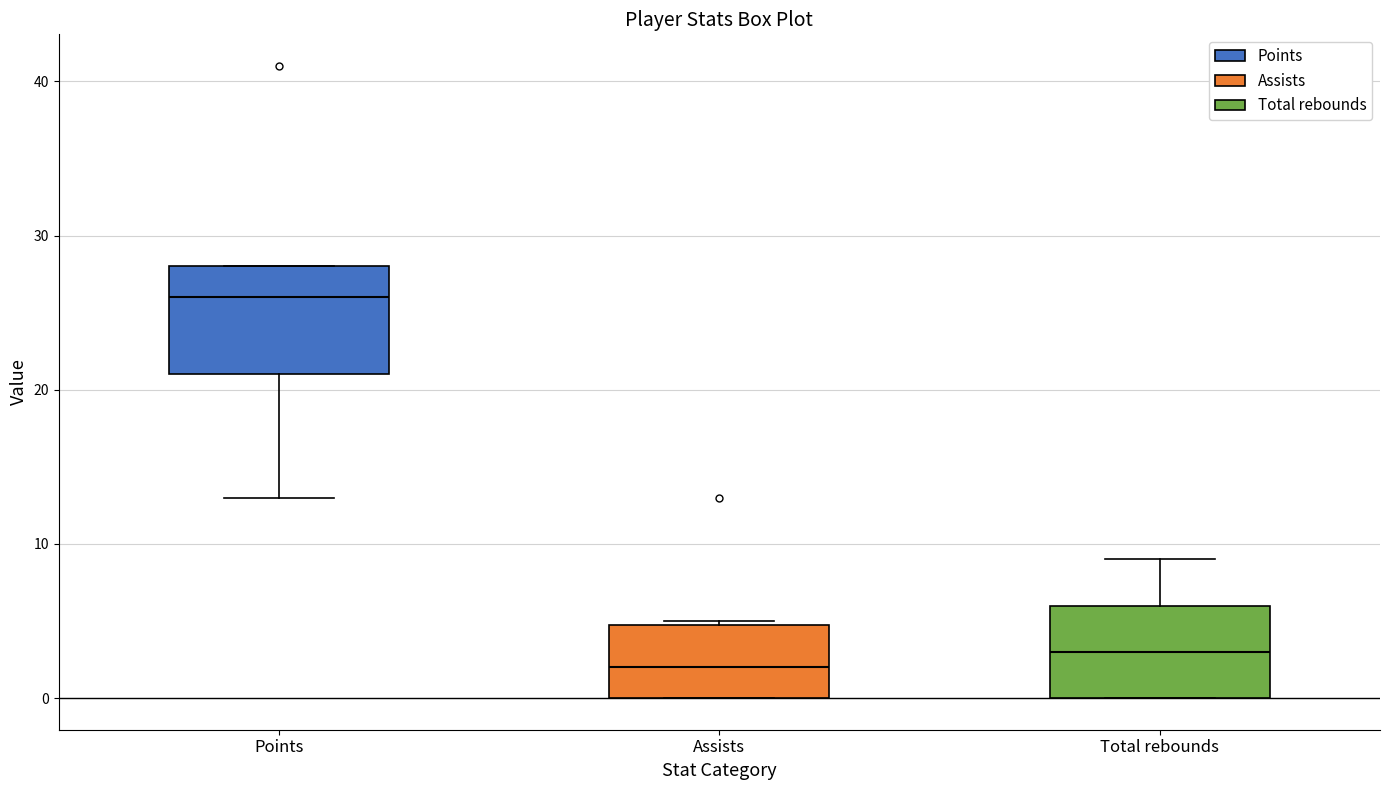

Where does the median line of the box for Assists sit on the y-axis? The values are not printed on the chart, so give them approximately, as read against the axis.

2